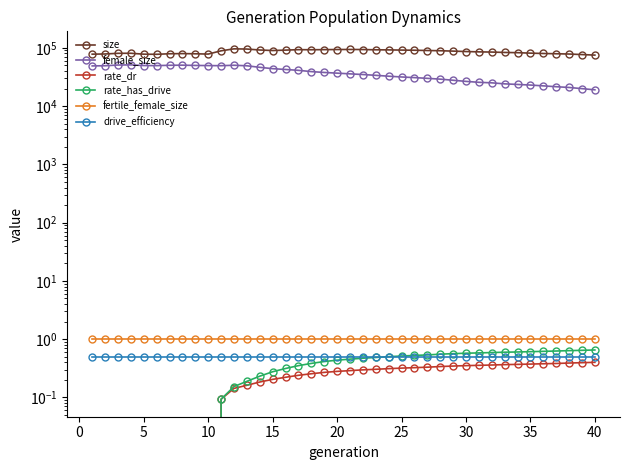

Which series has the largest range (max minus min)?

female_size